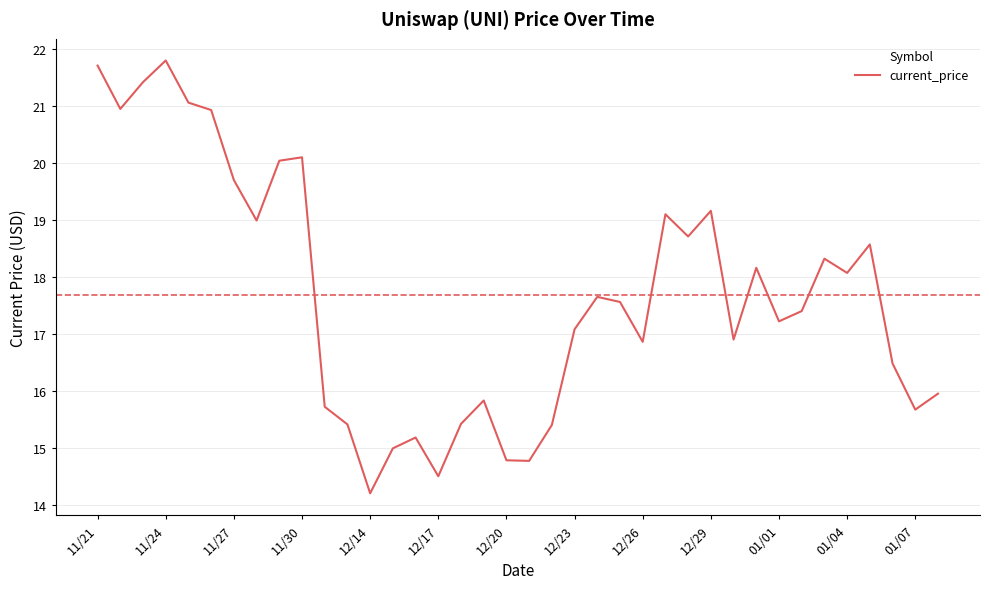

What is the maximum value shown in the chart?

21.8